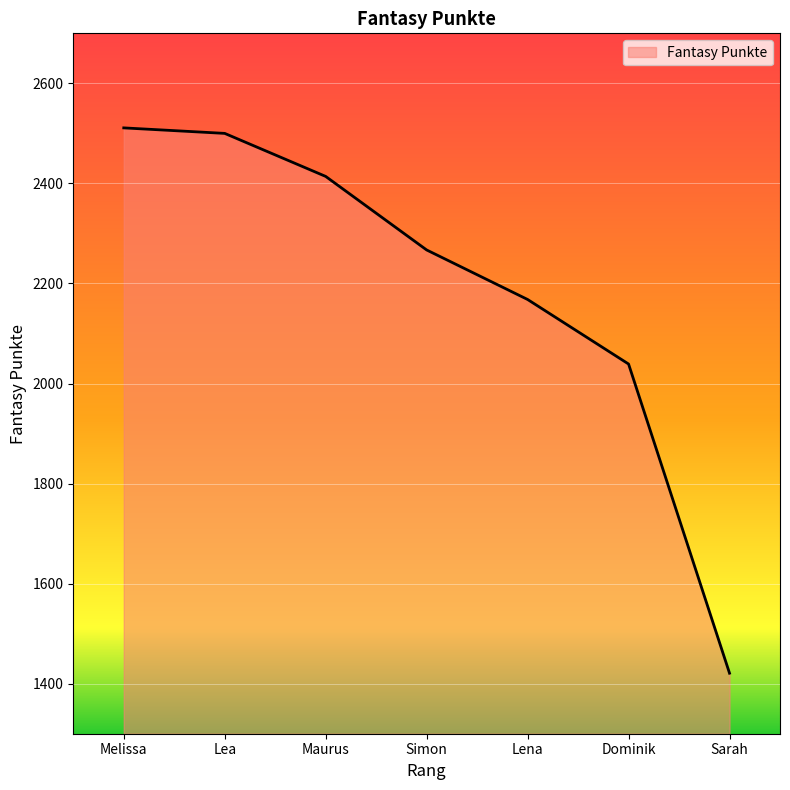

Read the value at Lena, to the nearest 10.

2170